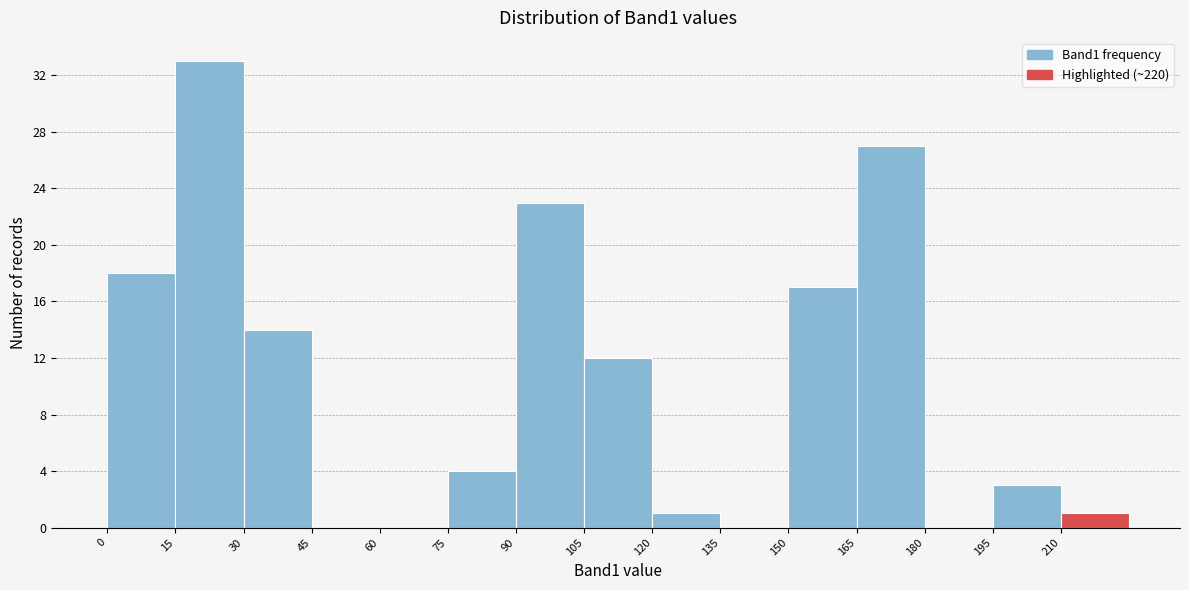

Reading left to right, list every bar in this chart as the range it spans on the x-axis followed by its height. Neither the bar edges nor the heights are printed on the chart, so give them approximately, as read against the axes.

0 to 15: 18
15 to 30: 33
30 to 45: 14
45 to 60: 0
60 to 75: 0
75 to 90: 4
90 to 105: 23
105 to 120: 12
120 to 135: 1
135 to 150: 0
150 to 165: 17
165 to 180: 27
180 to 195: 0
195 to 210: 3
210 to 225: 1